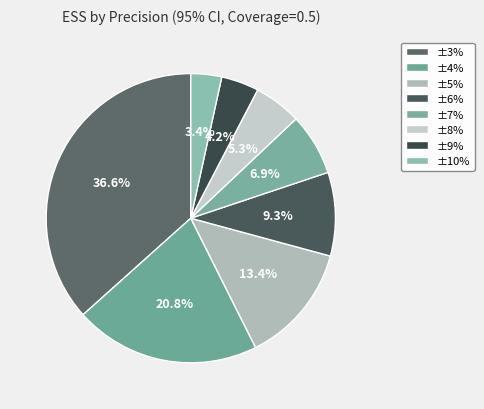

Is it true that ±4% is 31% of the pie?

False